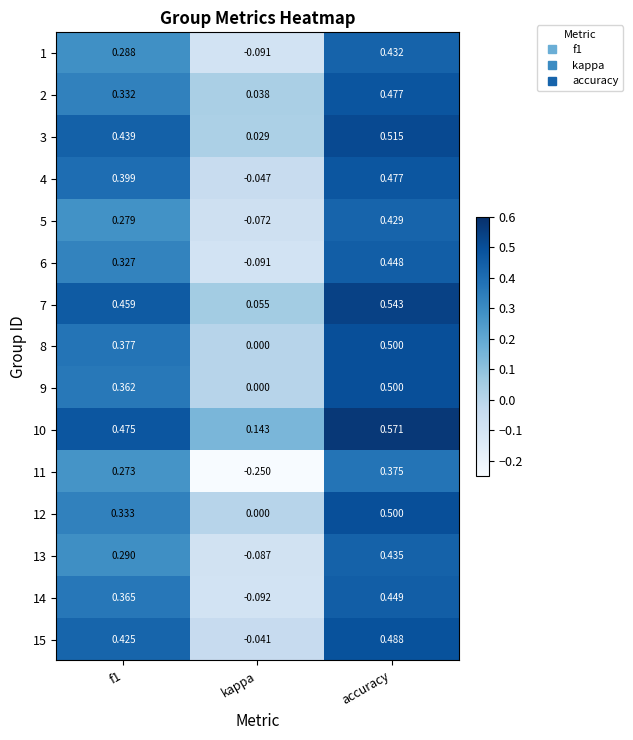

Where is 10 nearest to the value 0?

kappa